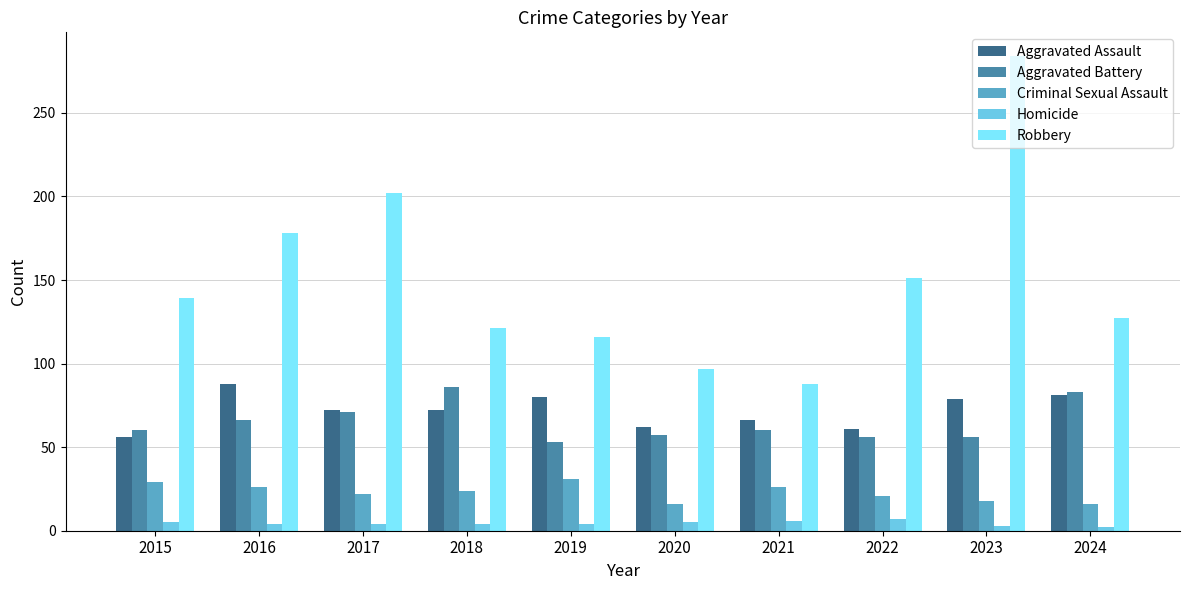

Which series has the widest spread of values?

Robbery